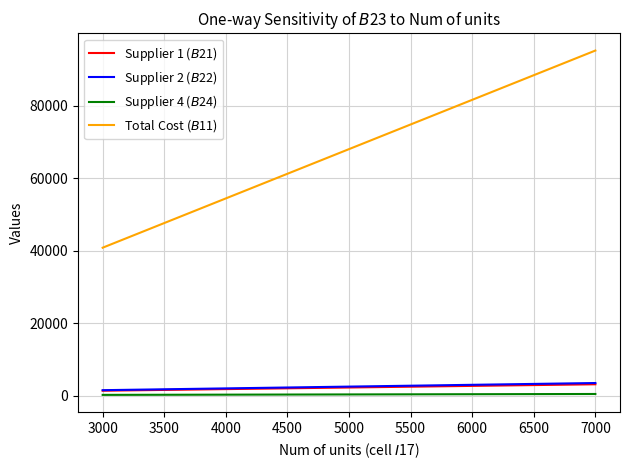

What is the maximum value shown in the chart?

95191.4